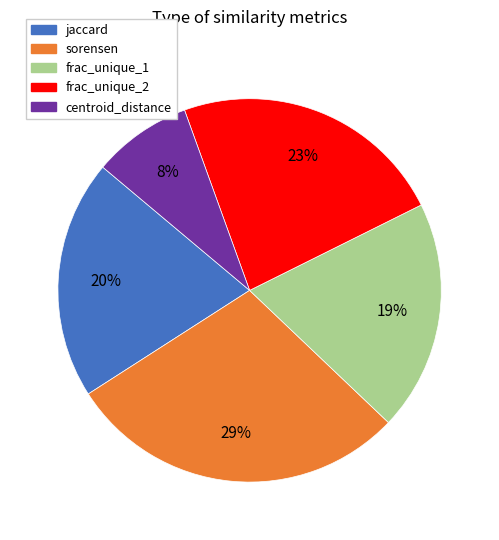

Which has a higher value, frac_unique_2 or jaccard?

frac_unique_2